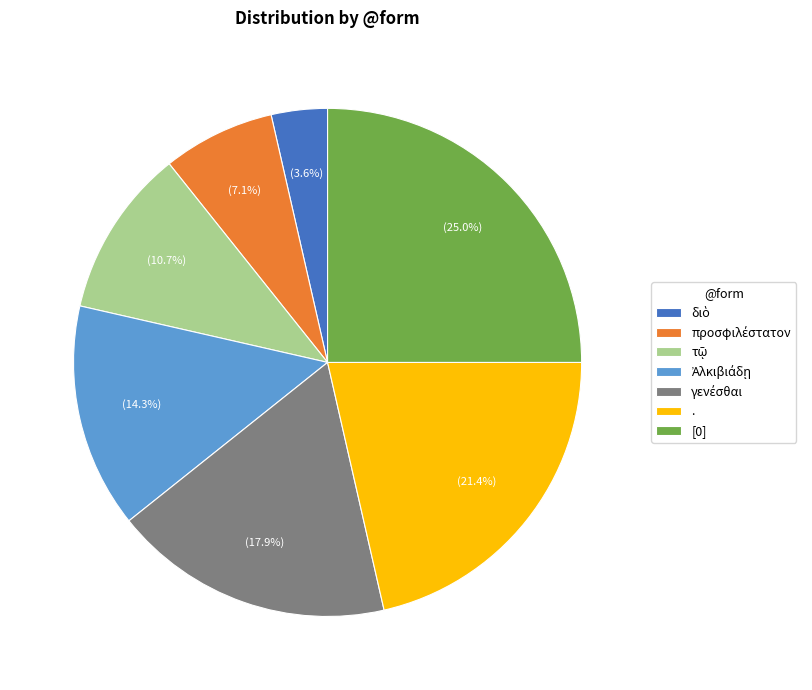

Is there any slice that represents more than half of the pie?

No